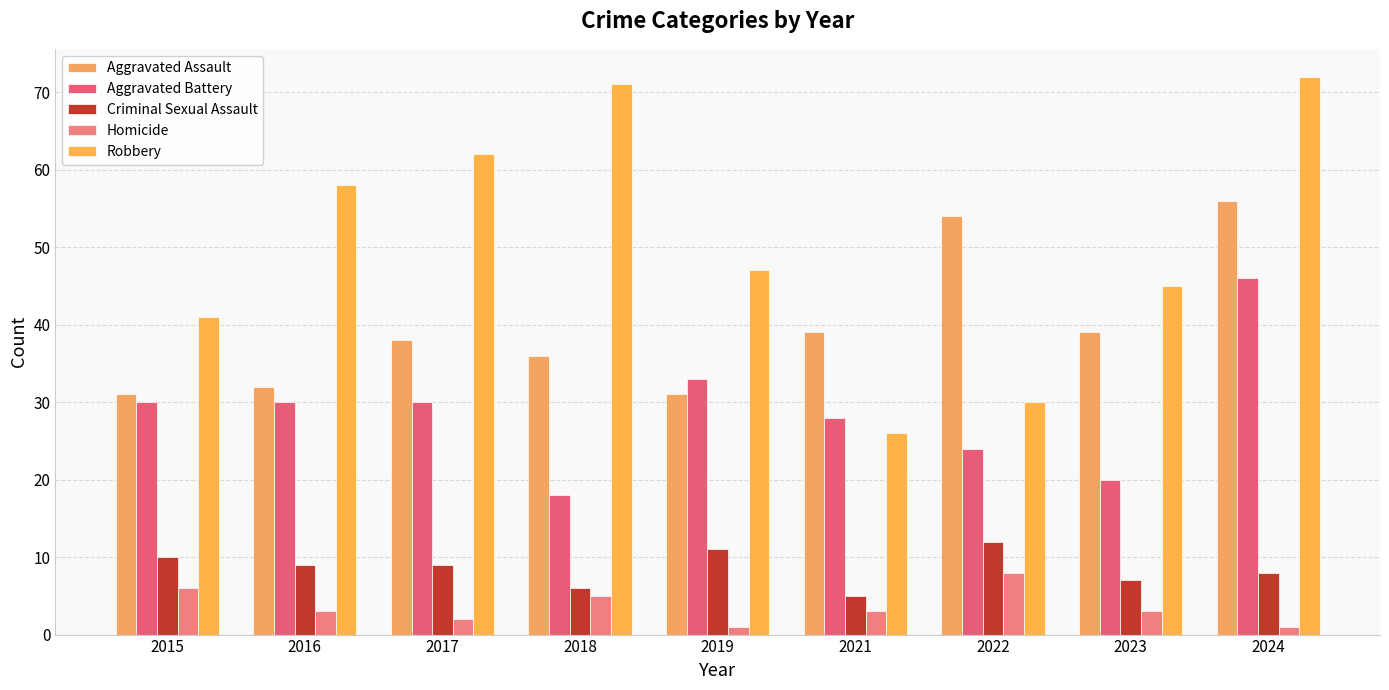

What is the total value across all series at 2022?

128